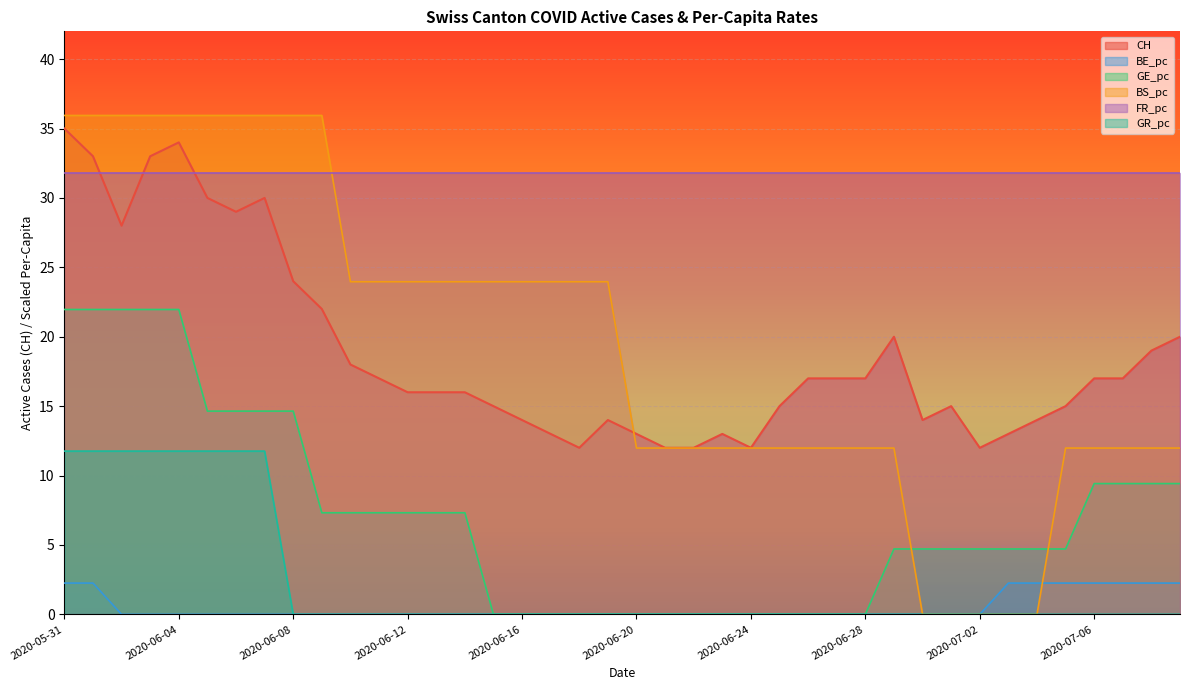

List the series in order of their peak value, lowest first.

BE_pc, GR_pc, GE_pc, FR_pc, CH, BS_pc